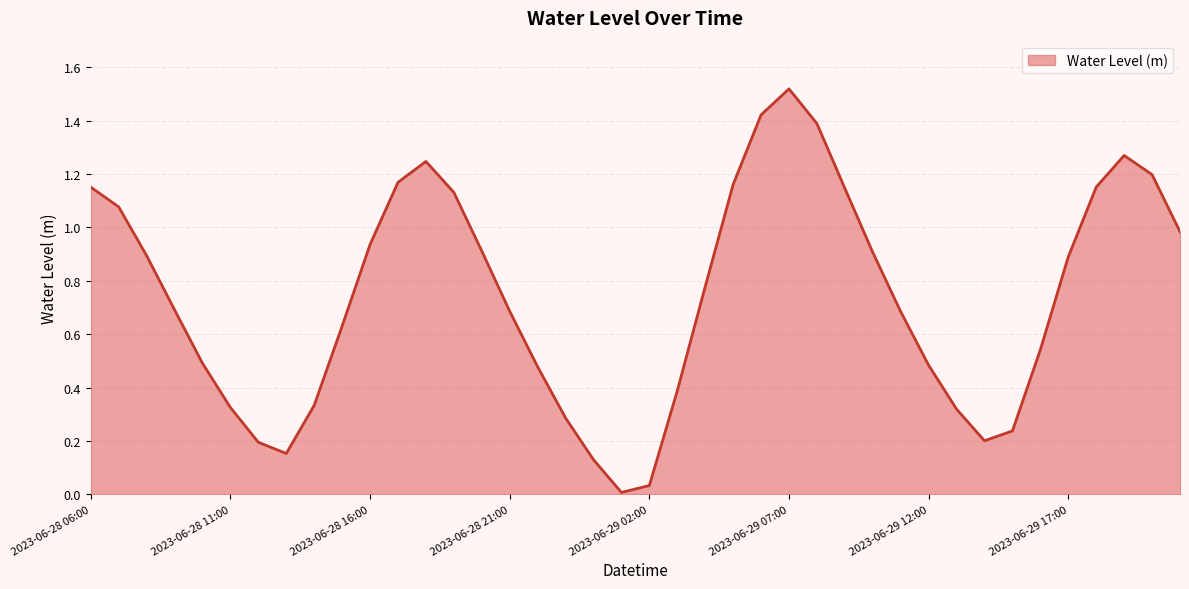

Rank the categories by value from lowest to highest.

2023-06-29 01:00, 2023-06-29 02:00, 2023-06-29 00:00, 2023-06-28 13:00, 2023-06-28 12:00, 2023-06-29 14:00, 2023-06-29 15:00, 2023-06-28 23:00, 2023-06-29 13:00, 2023-06-28 11:00, 2023-06-28 14:00, 2023-06-29 03:00, 2023-06-28 22:00, 2023-06-29 12:00, 2023-06-28 10:00, 2023-06-29 16:00, 2023-06-28 15:00, 2023-06-29 11:00, 2023-06-28 21:00, 2023-06-28 09:00, 2023-06-29 04:00, 2023-06-29 17:00, 2023-06-28 08:00, 2023-06-29 10:00, 2023-06-28 20:00, 2023-06-28 16:00, 2023-06-29 21:00, 2023-06-28 07:00, 2023-06-28 19:00, 2023-06-29 09:00, 2023-06-28 06:00, 2023-06-29 18:00, 2023-06-29 05:00, 2023-06-28 17:00, 2023-06-29 20:00, 2023-06-28 18:00, 2023-06-29 19:00, 2023-06-29 08:00, 2023-06-29 06:00, 2023-06-29 07:00